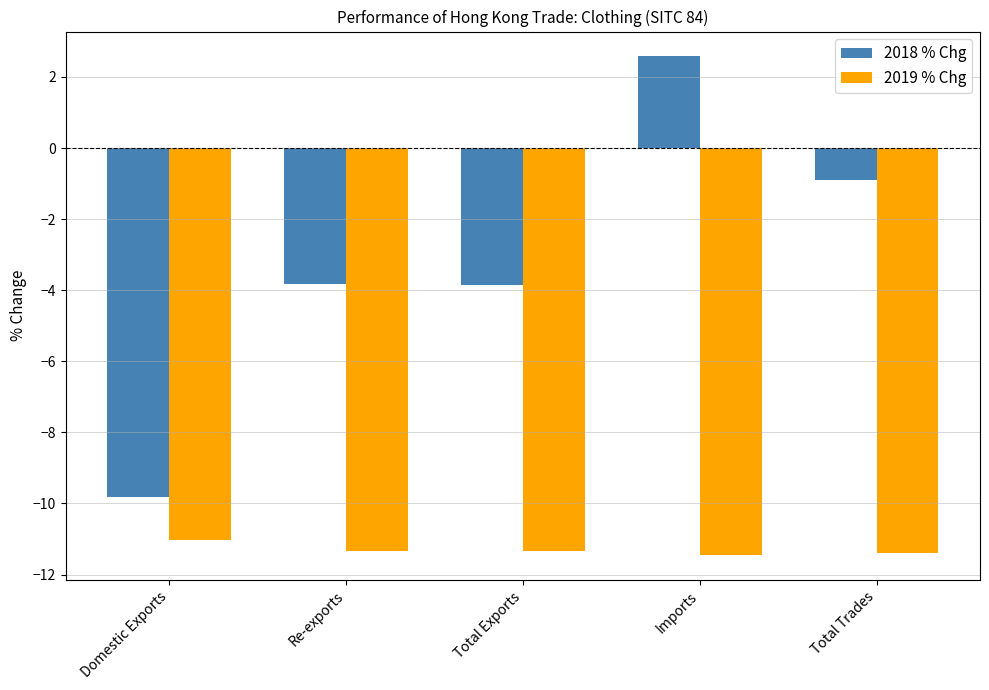

Which series has the largest total across all categories?

2018 % Chg